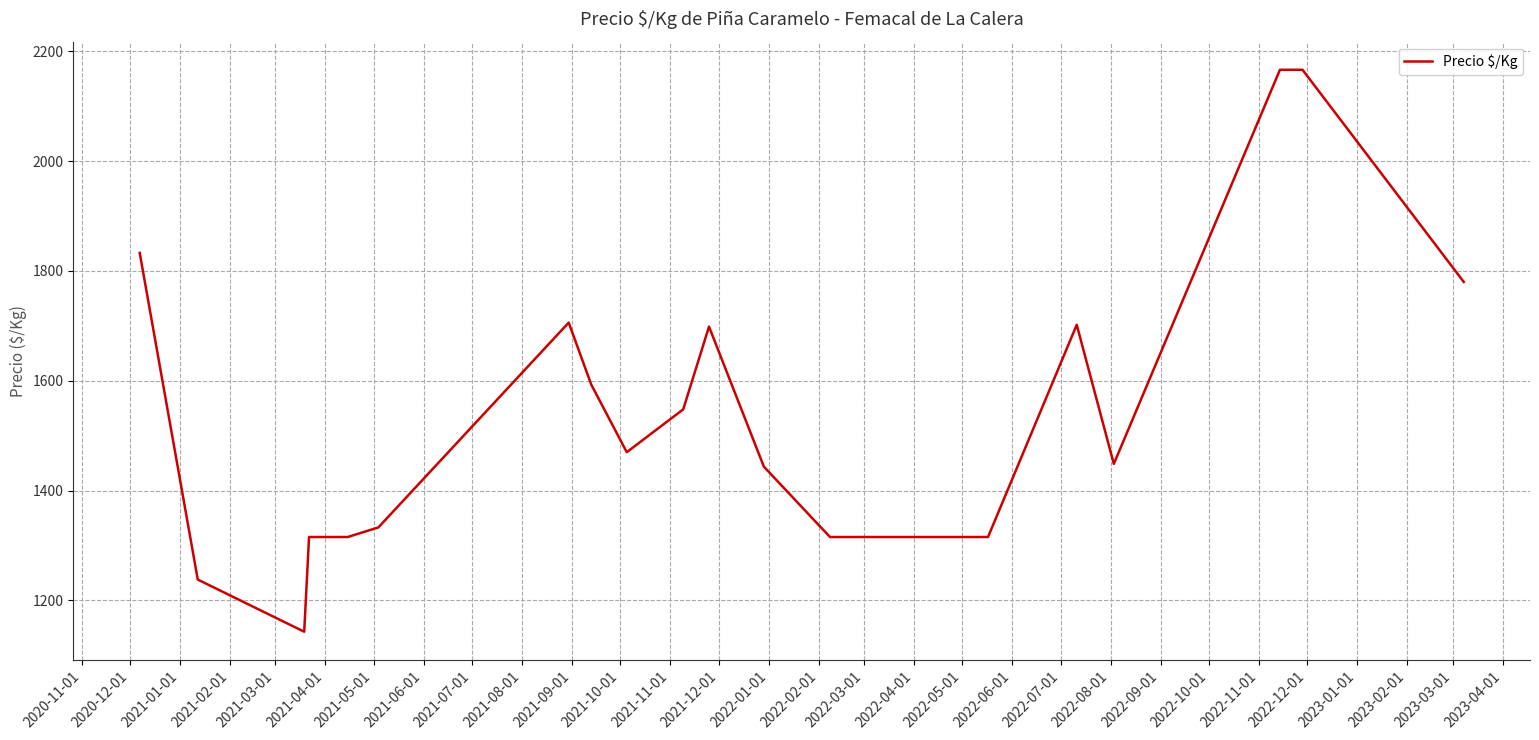

What is the difference between the maximum and minimum values?

1023.5